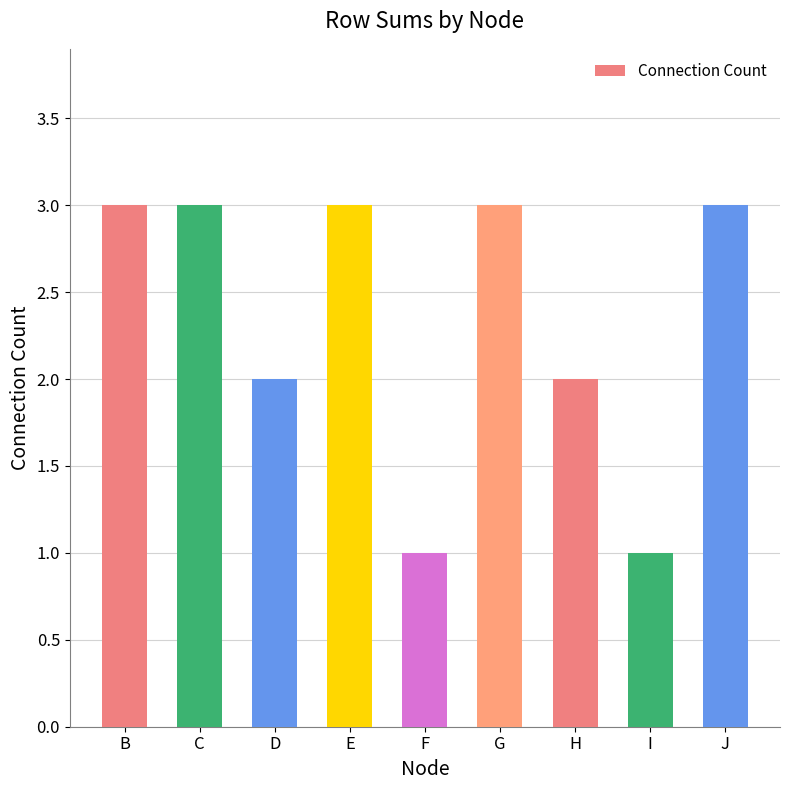

What is the value of the 9th bar from the left?

3